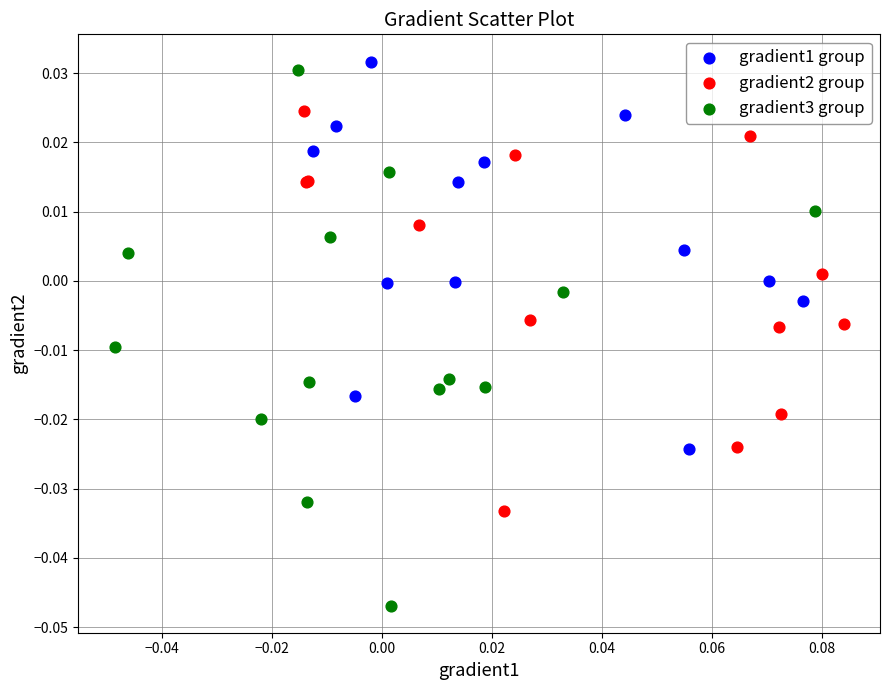

What are all the series names shown in the legend?

gradient1 group, gradient2 group, gradient3 group